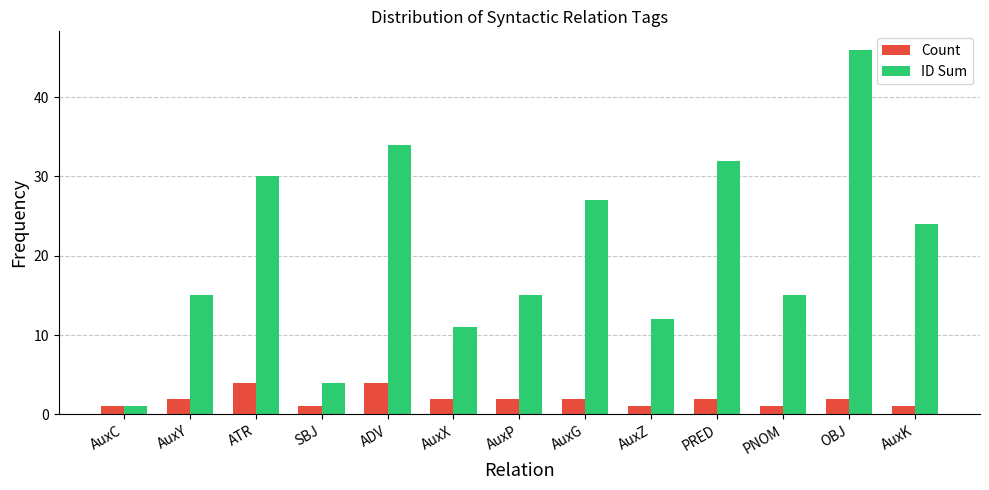

What is the spread (max minus min) of values at AuxG?

25